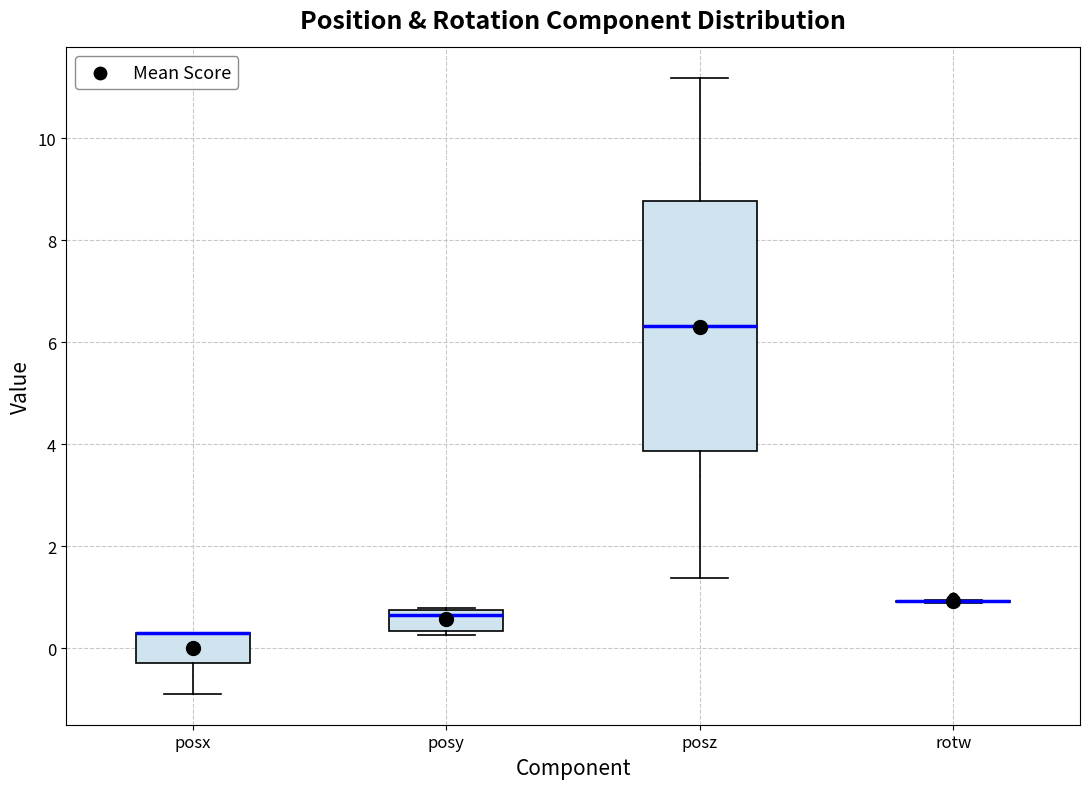

Reading left to right, transcribe this box plot: for each box, give where its median line is, the range the box spans, and where its two whiskers end, as read against the y-axis. The values are not printed on the chart, so give them approximately, as read against the axis.

posx: median 0.4 (drawn on the box's upper edge), box -0.2 to 0.4, whiskers -0.8 to 0.4
posy: median 0.6, box 0.4 to 0.8, whiskers 0.2 to 0.8
posz: median 6.4, box 3.8 to 8.8, whiskers 1.4 to 11.2
rotw: box collapsed to a line at 1.0, whiskers 0.8 to 1.0